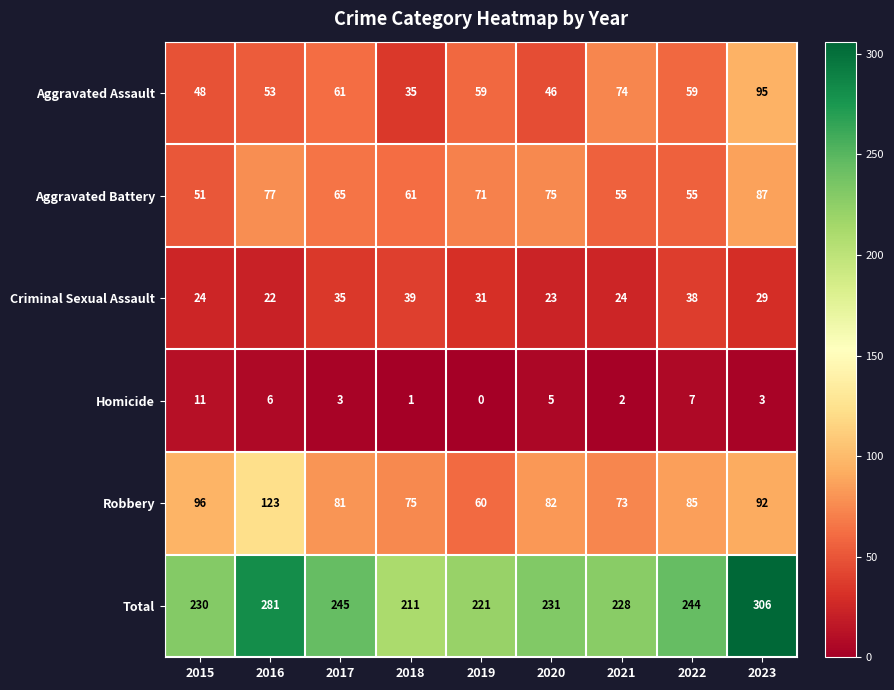

Which series has the largest range (max minus min)?

Total